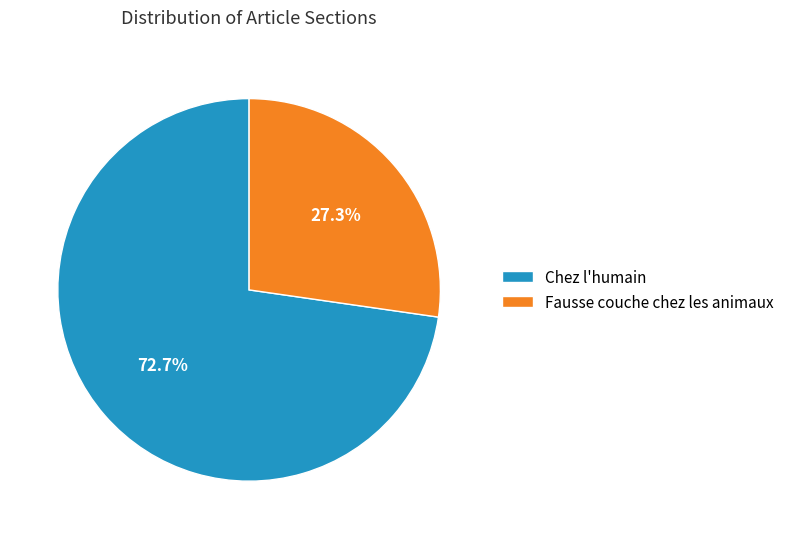

Between Fausse couche chez les animaux and Chez l'humain, which is larger?

Chez l'humain